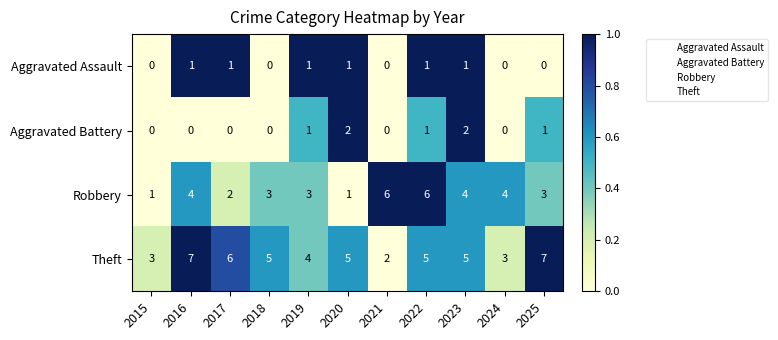

How many Theft values are between 3 and 6?

8